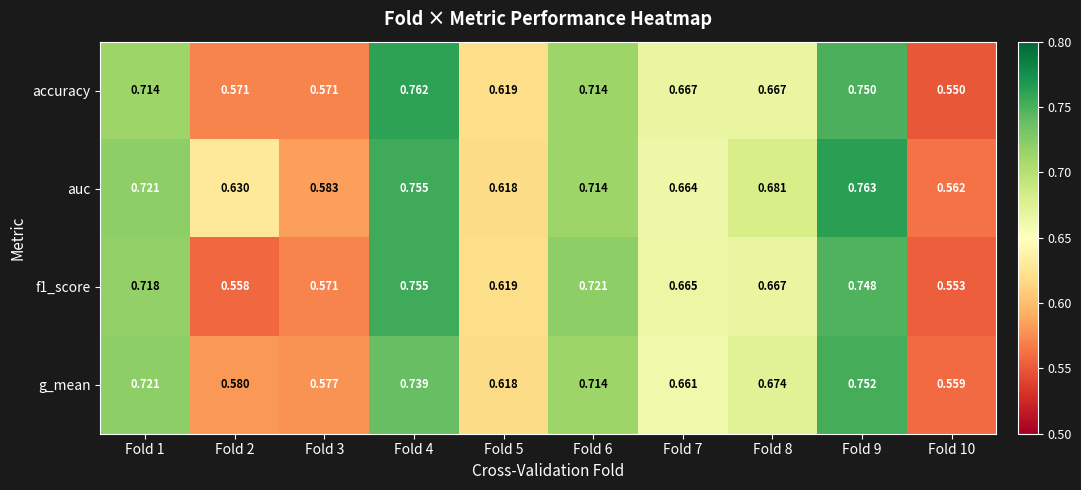

Which label corresponds to the largest value in the chart?

Fold 9